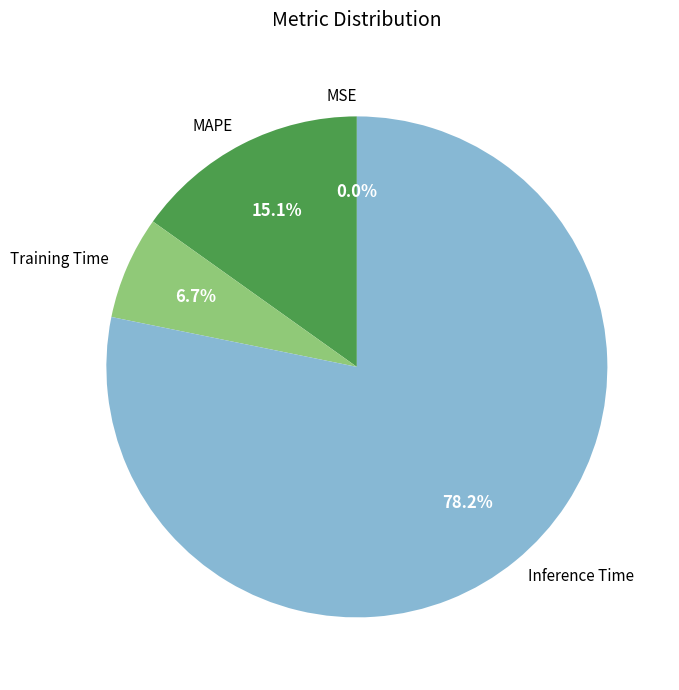

Does Inference Time account for over 50% of the chart?

Yes